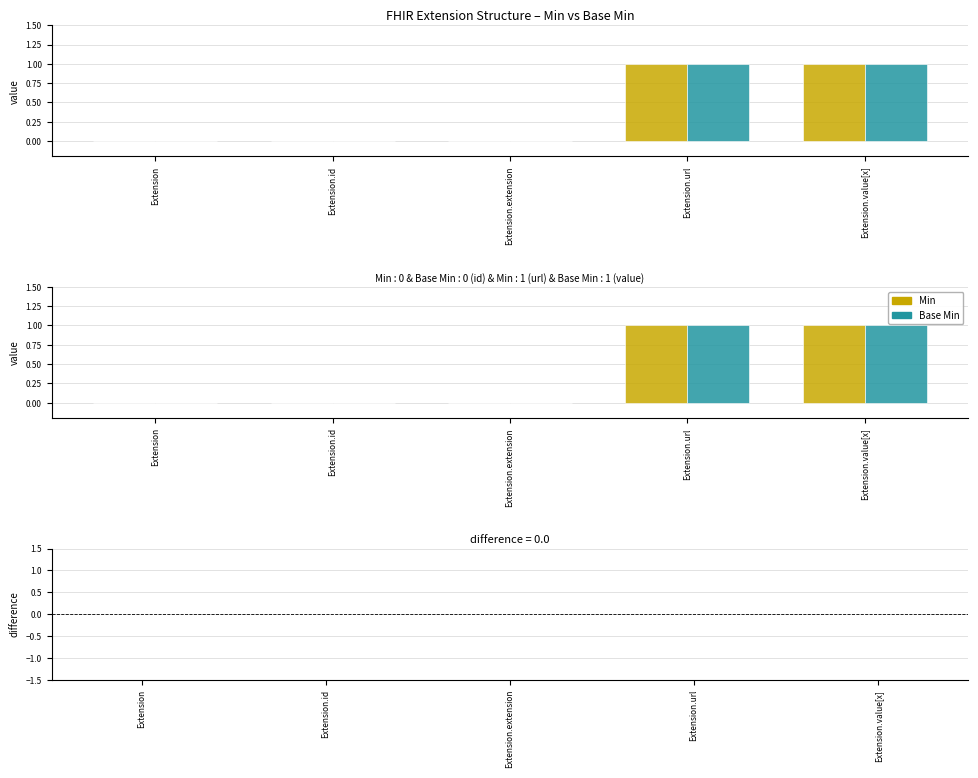

Reading right to left, list all the values displayed in this chart.

Min: 1	1	0	0	0
Base Min: 1	1	0	0	0